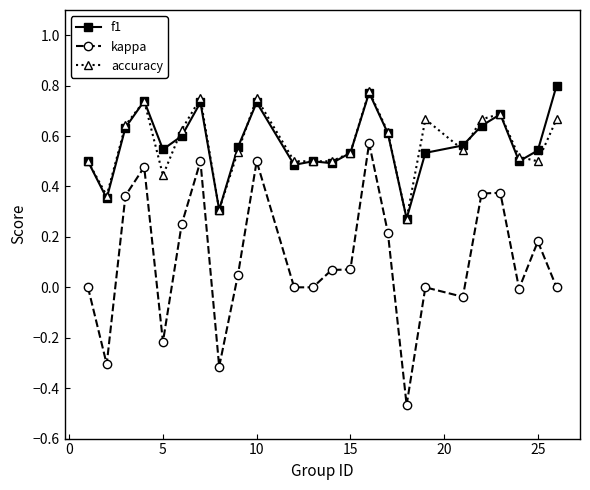

True or false: accuracy has more than 1 interior local peaks.

True